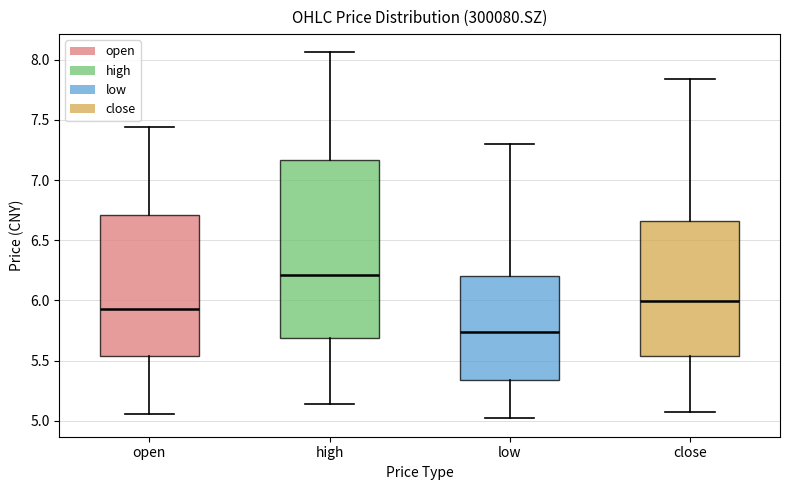

Which box's median line is the highest?

high